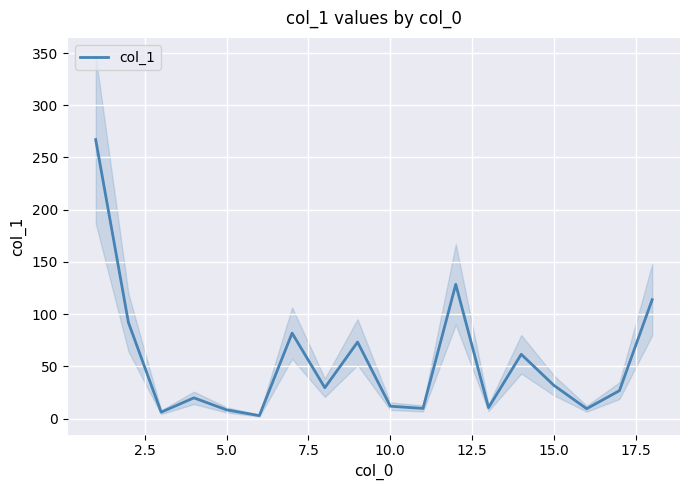

Reading left to right, what are all the values shown in this chart?

267.1	92.0	6.1	19.8	8.3	2.8	81.8	29.5	73.2	11.8	9.7	128.5	10.4	61.5	31.7	9.4	26.7	113.8